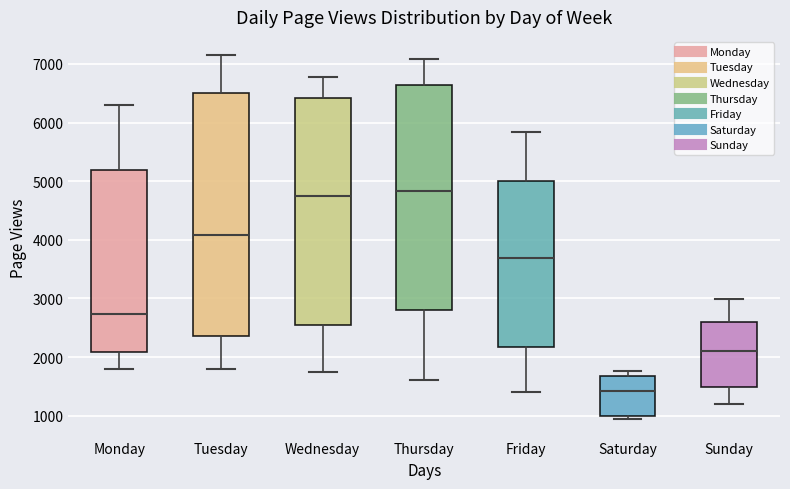

Reading left to right, read every box against the y-axis: the position of its median line, the range the box covers, and the ends of its whiskers. The values are not printed on the chart, so give them approximately, as read against the axis.

Monday: median 2700, box 2100 to 5200, whiskers 1800 to 6300
Tuesday: median 4100, box 2400 to 6500, whiskers 1800 to 7200
Wednesday: median 4800, box 2500 to 6400, whiskers 1700 to 6800
Thursday: median 4800, box 2800 to 6600, whiskers 1600 to 7100
Friday: median 3700, box 2200 to 5000, whiskers 1400 to 5800
Saturday: median 1400, box 1000 to 1700, whiskers 900 to 1800
Sunday: median 2100, box 1500 to 2600, whiskers 1200 to 3000